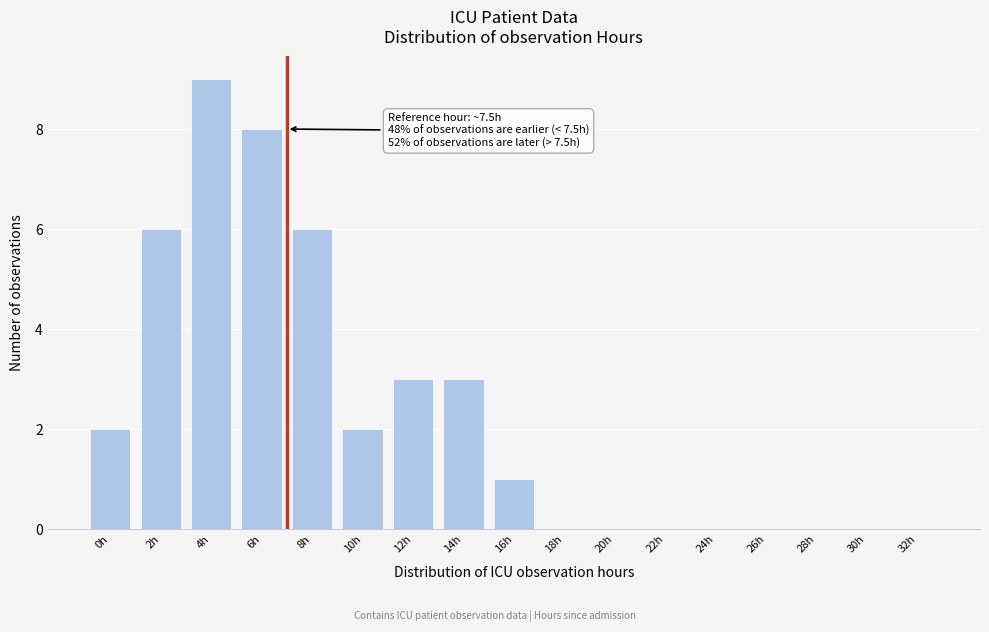

Reading left to right, extract all data points from this chart.

0h=2	2h=6	4h=9	6h=8	8h=6	10h=2	12h=3	14h=3	16h=1	18h=0	20h=0	22h=0	24h=0	26h=0	28h=0	30h=0	32h=0